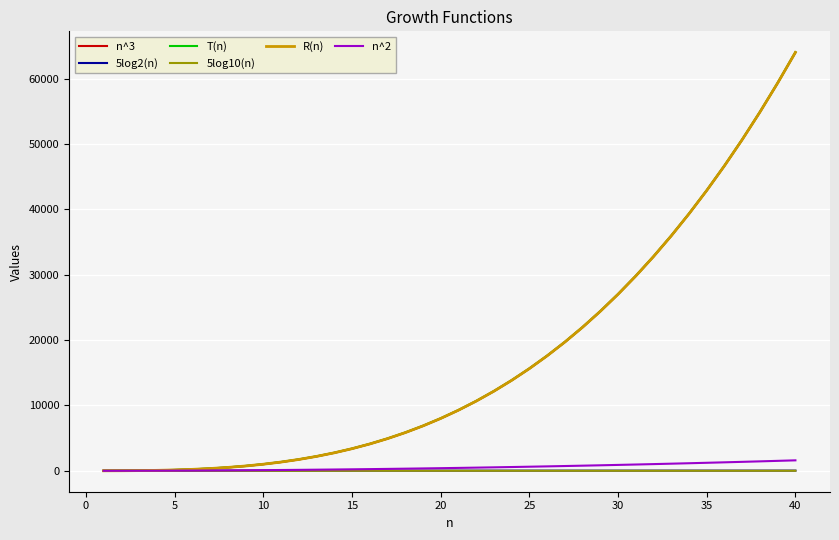

Which series has the widest spread of values?

T(n)